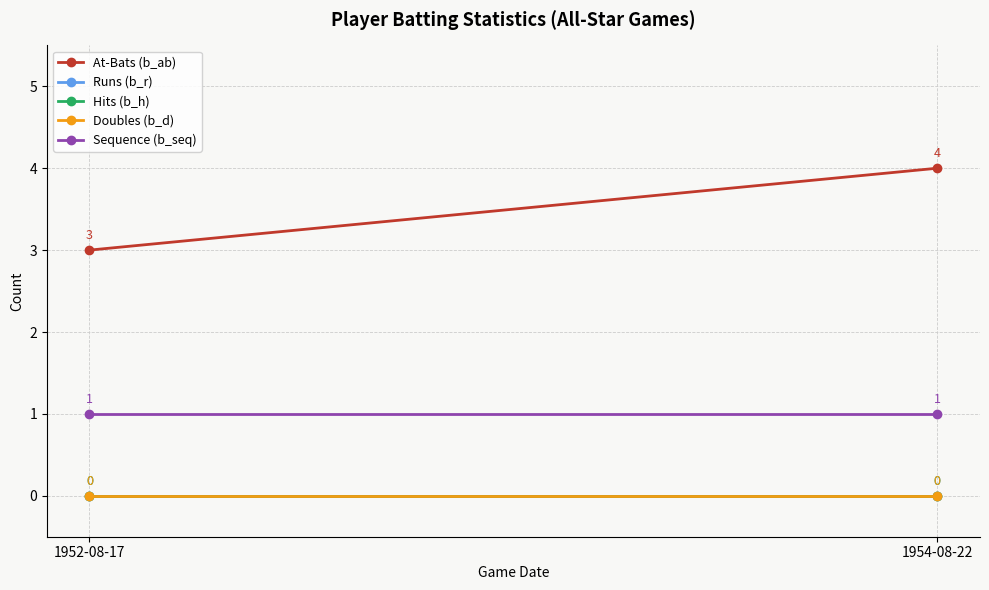

Reading left to right, list all the values displayed in this chart.

At-Bats (b_ab): 3	4
Runs (b_r): 0	0
Hits (b_h): 0	0
Doubles (b_d): 0	0
Sequence (b_seq): 1	1